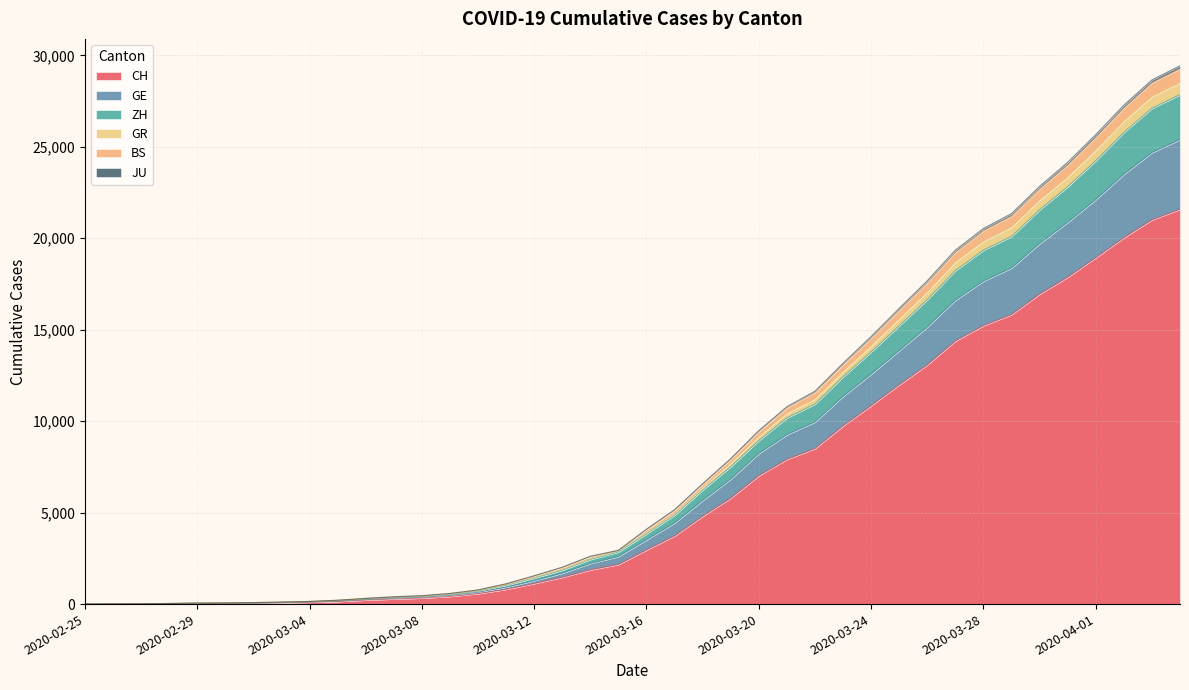

Count the number of data series in this chart.

6